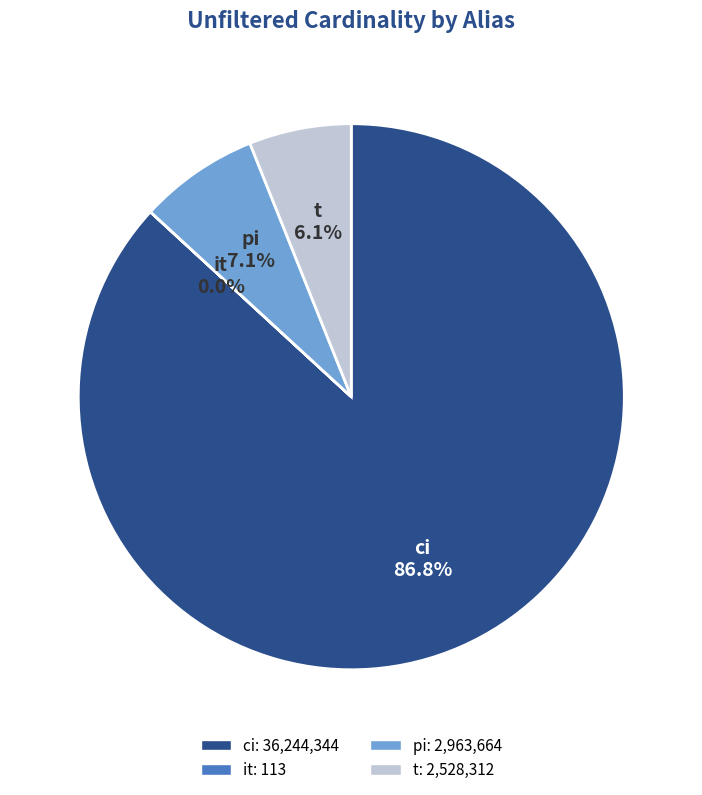

What percentage do t and ci together represent?

92.9%